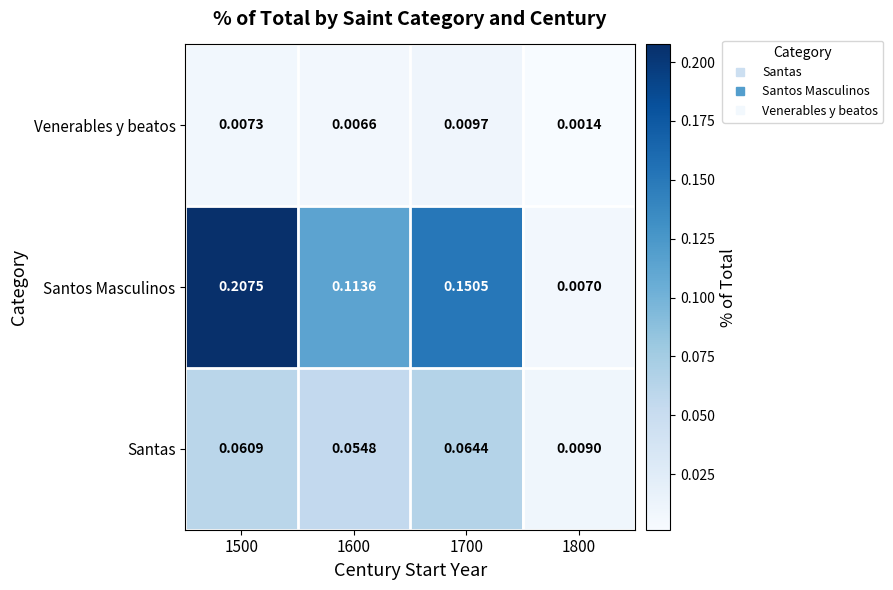

Rank the series by their average value, from lowest to highest.

Venerables y beatos, Santas, Santos Masculinos